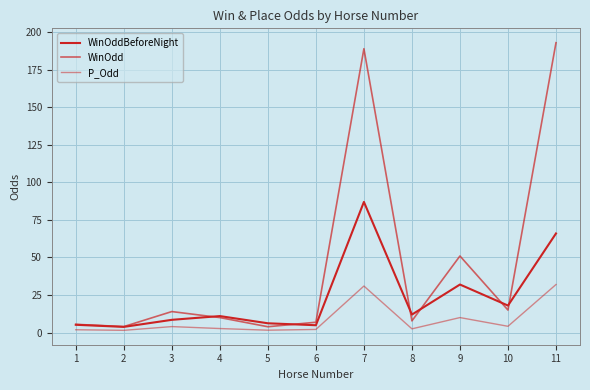

At which category does WinOddBeforeNight reach its first local peak?

4